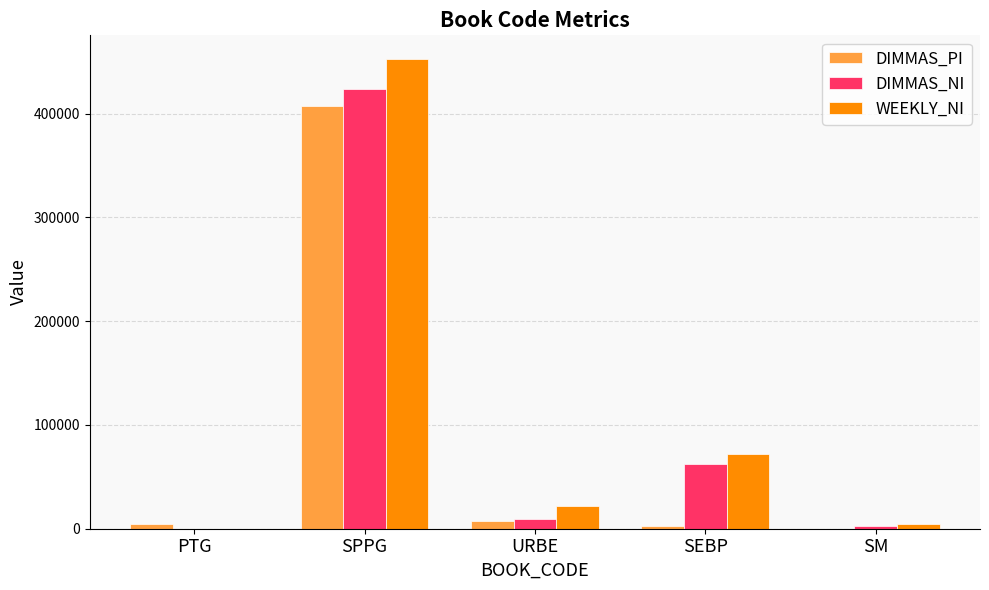

Where is DIMMAS_NI nearest to the value 211715?

SEBP